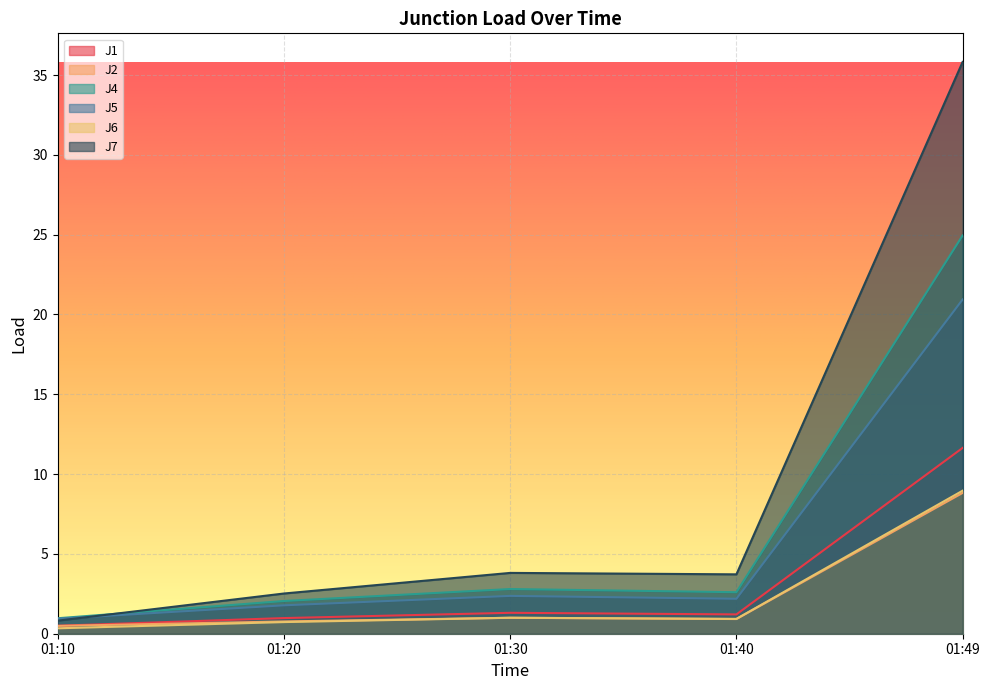

Between 01:30 and 01:10, which is larger?

01:30